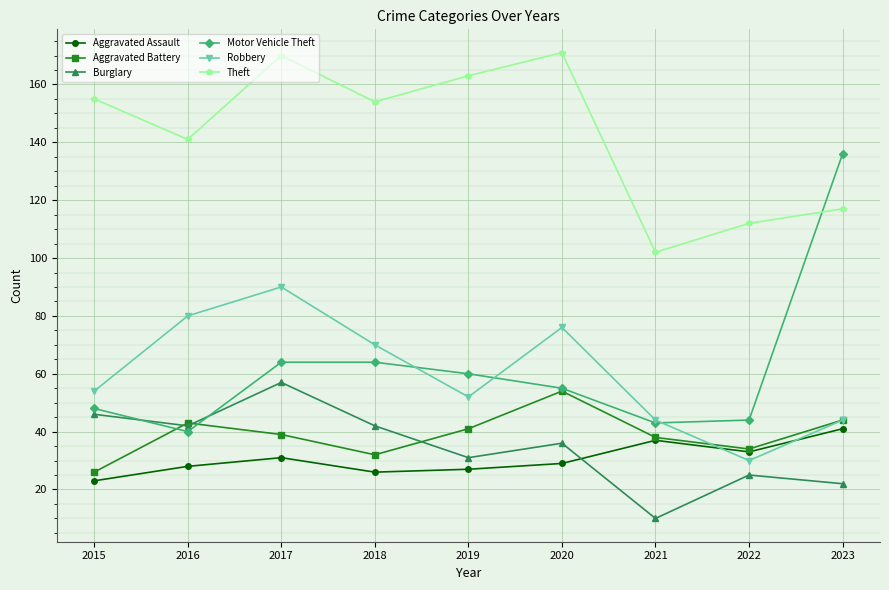

Where is the first local minimum for Aggravated Battery?

2018